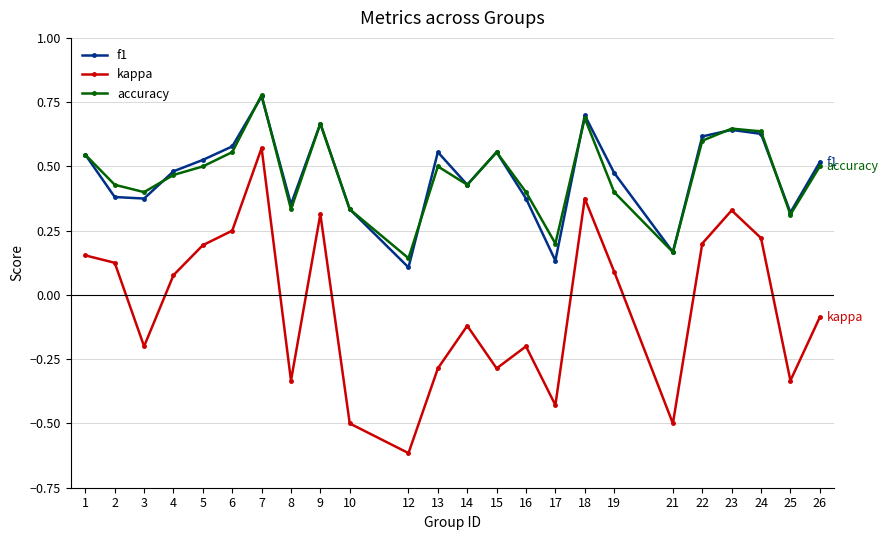

At how many categories does at least one series exceed 0?

24